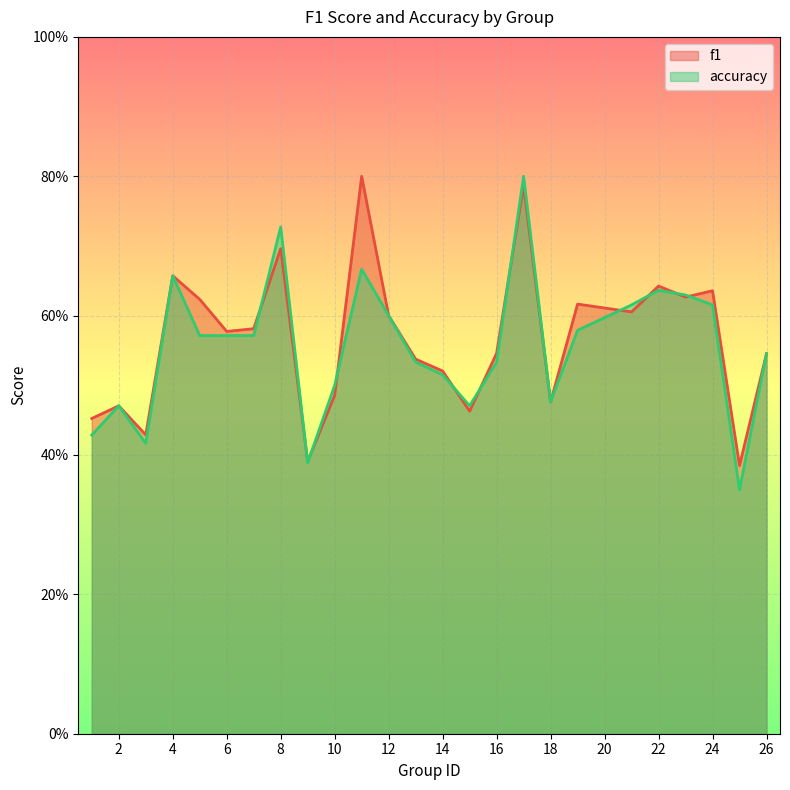

List the series in order of their peak value, highest first.

f1, accuracy